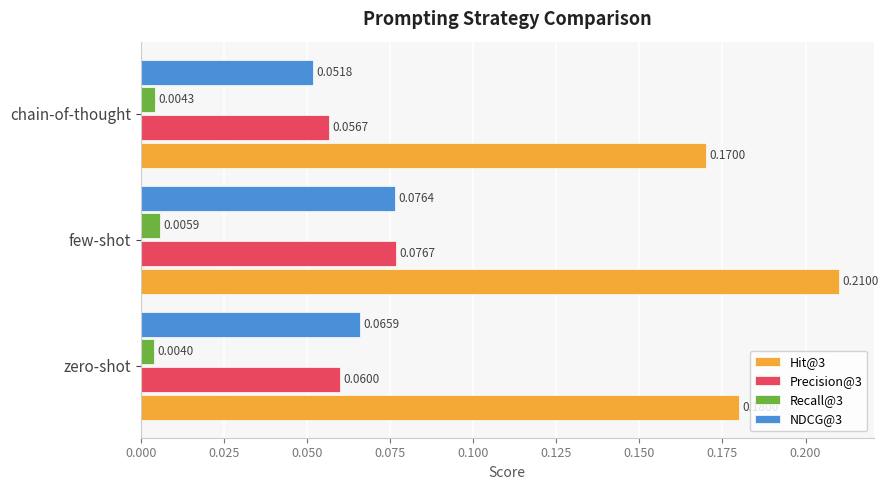

Which series changed the most between zero-shot and chain-of-thought?

NDCG@3